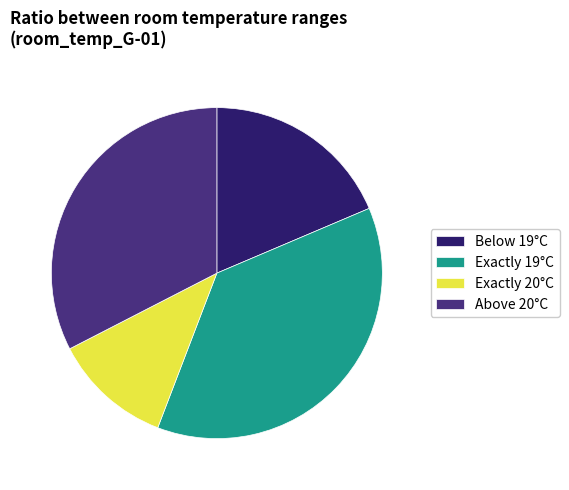

Which slice is the largest?

Exactly 19°C